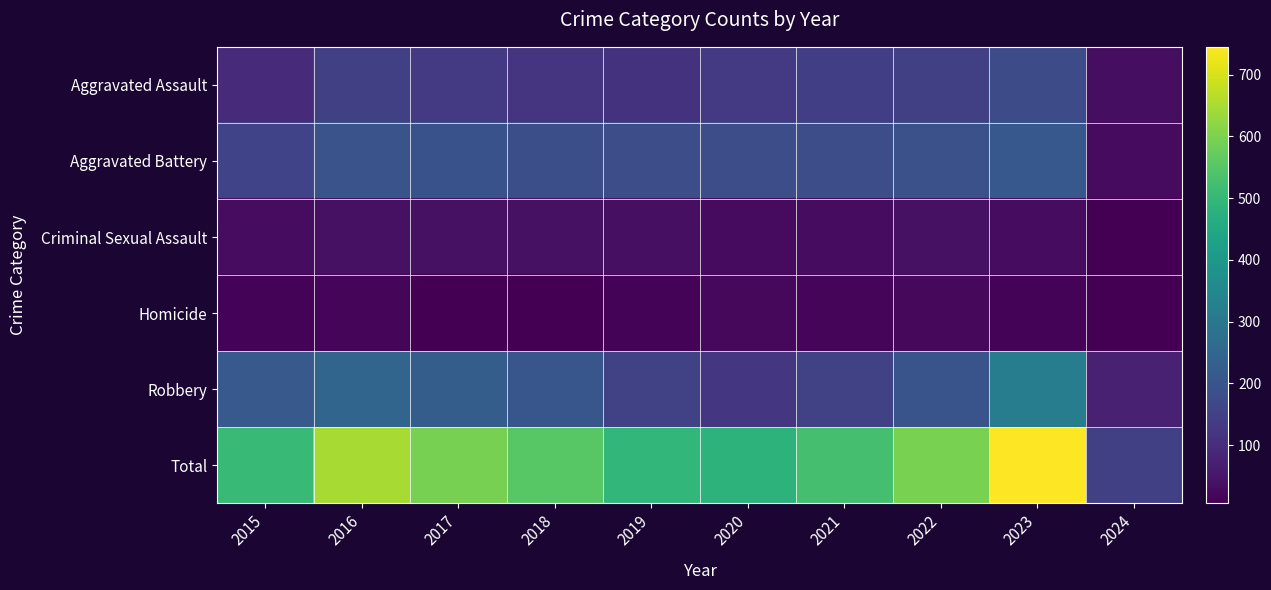

Which category has the highest value across all series?

2023